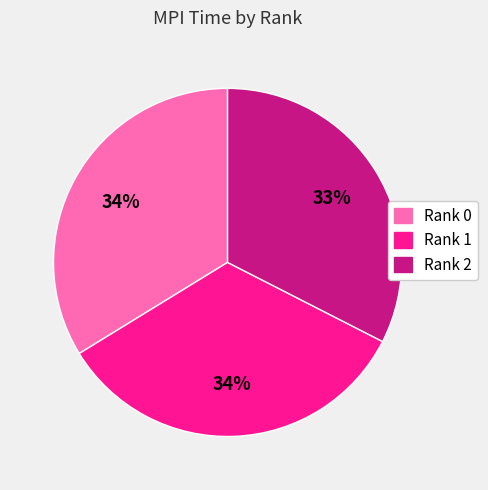

How many slices are in this pie chart?

3